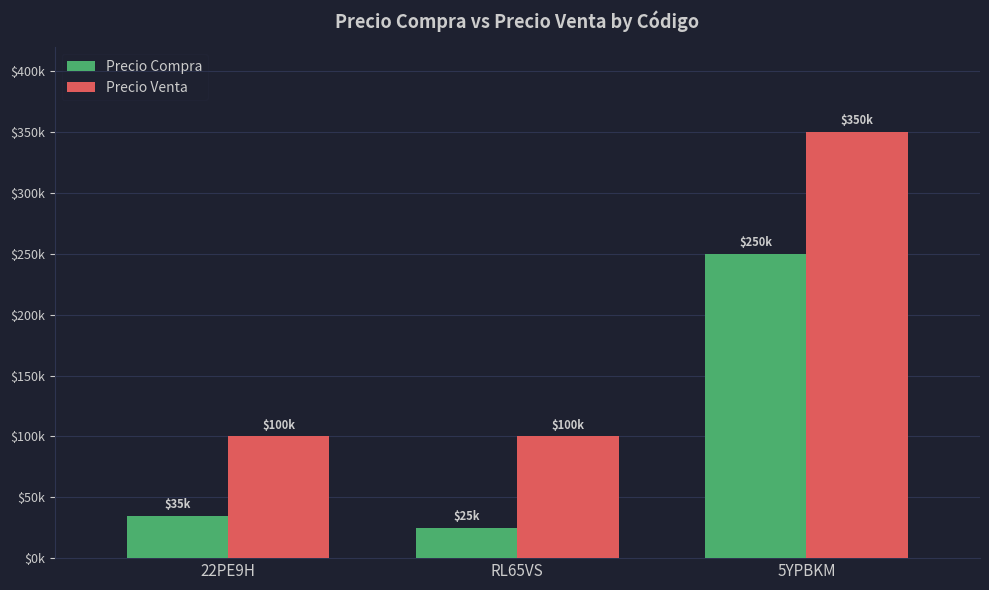

What are all the series names shown in the legend?

Precio Compra, Precio Venta